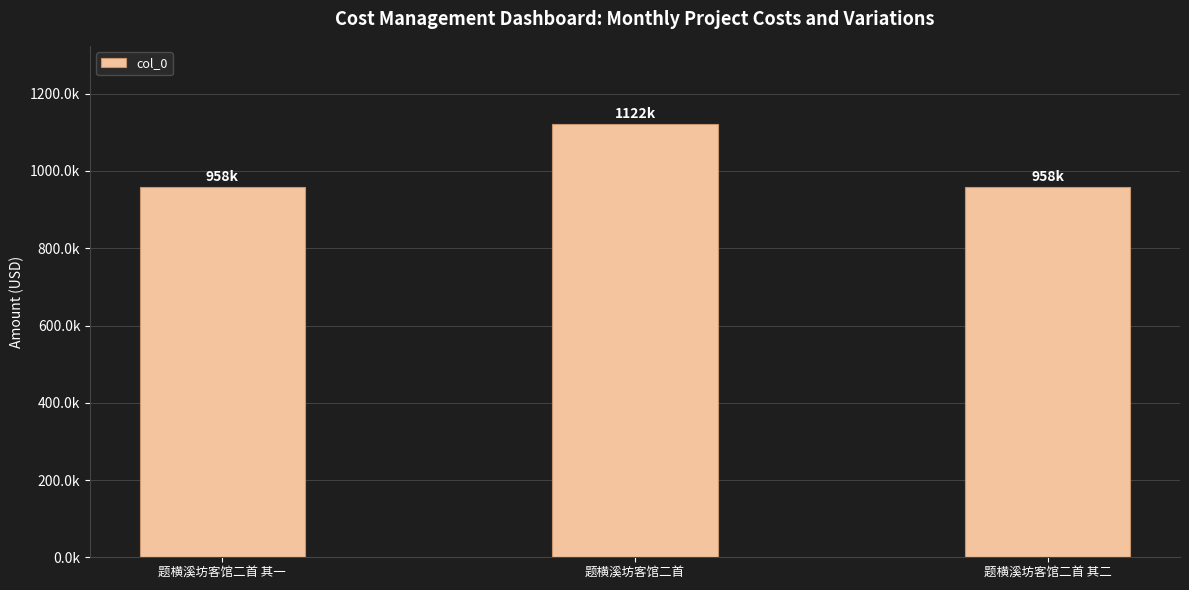

Does the chart contain any negative values?

No